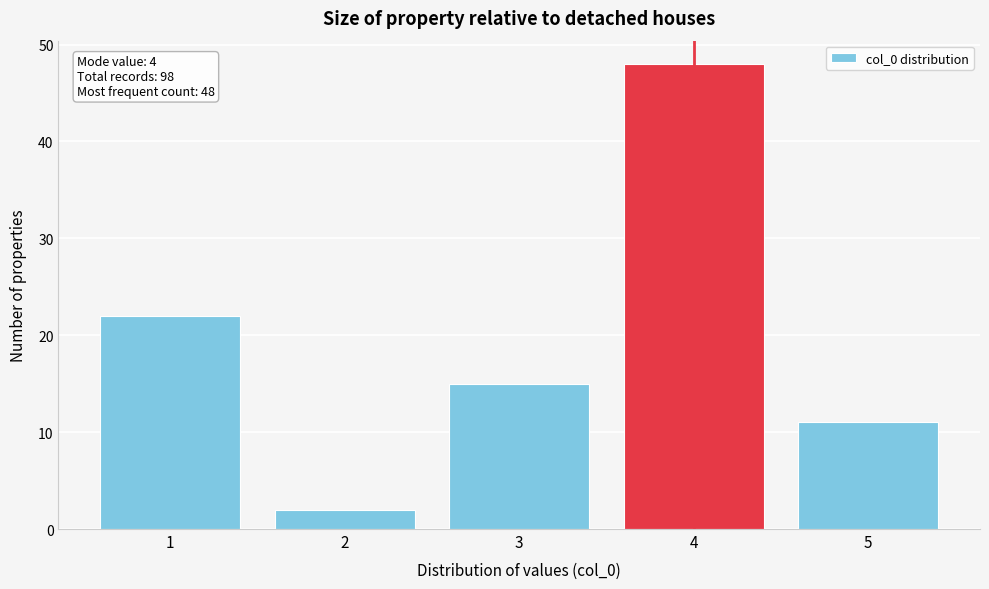

Reading right to left, transcribe all the data shown in this chart.

5=11	4=48	3=15	2=2	1=22